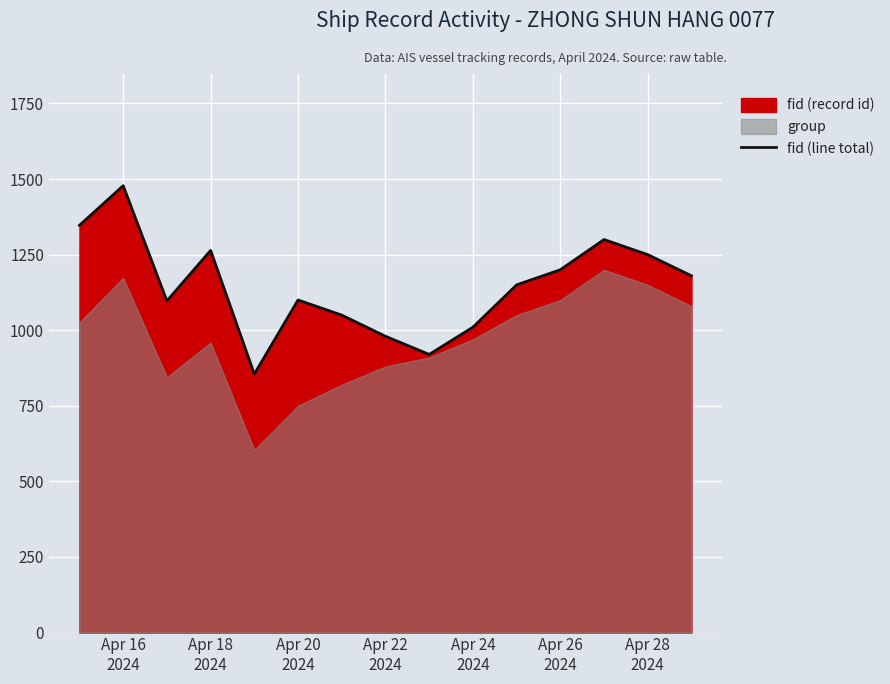

Count the number of categories in the chart.

15